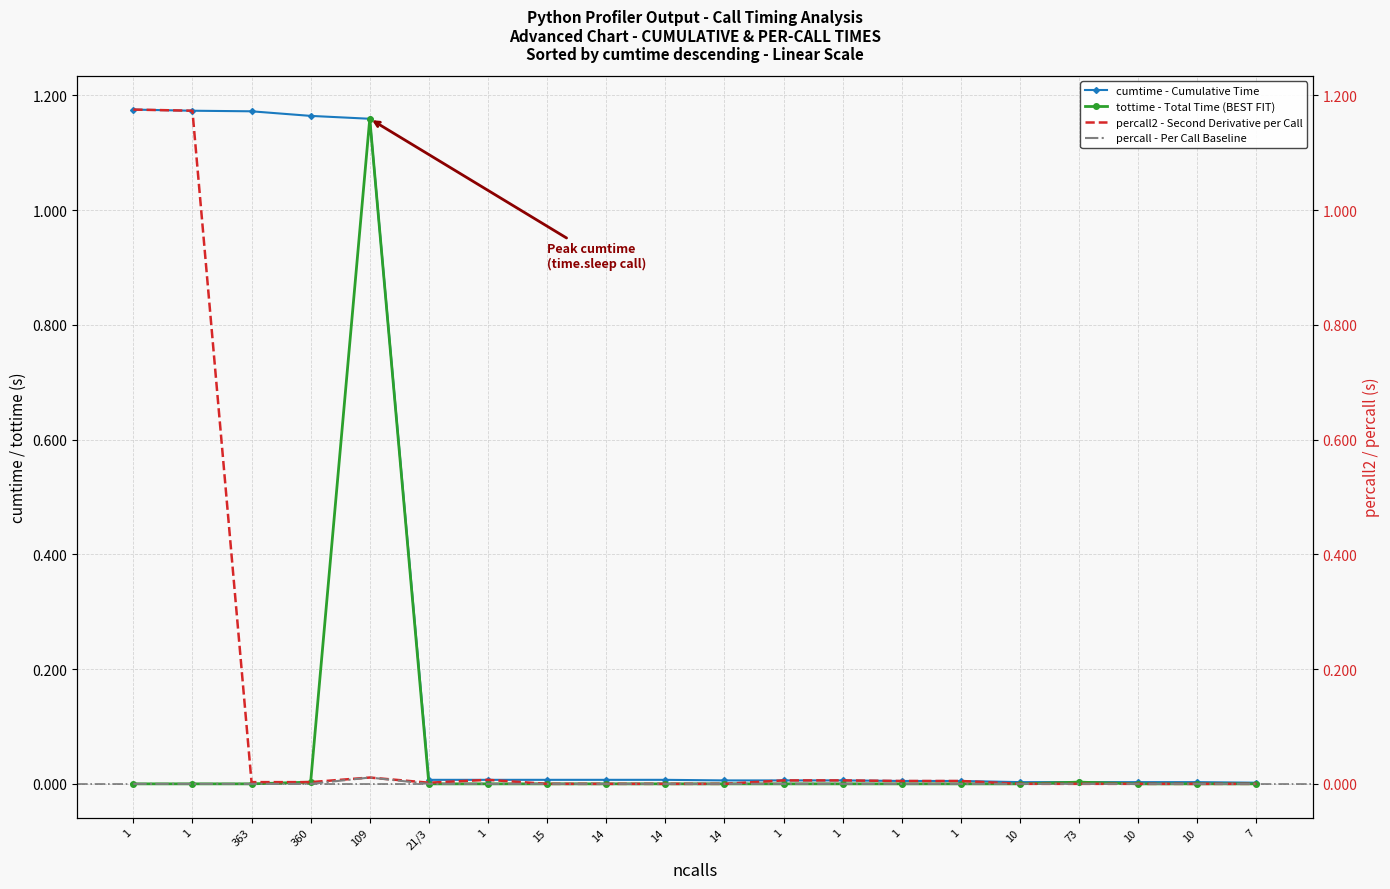

What is the highest value of the tottime - Total Time (BEST FIT) series?

1.2